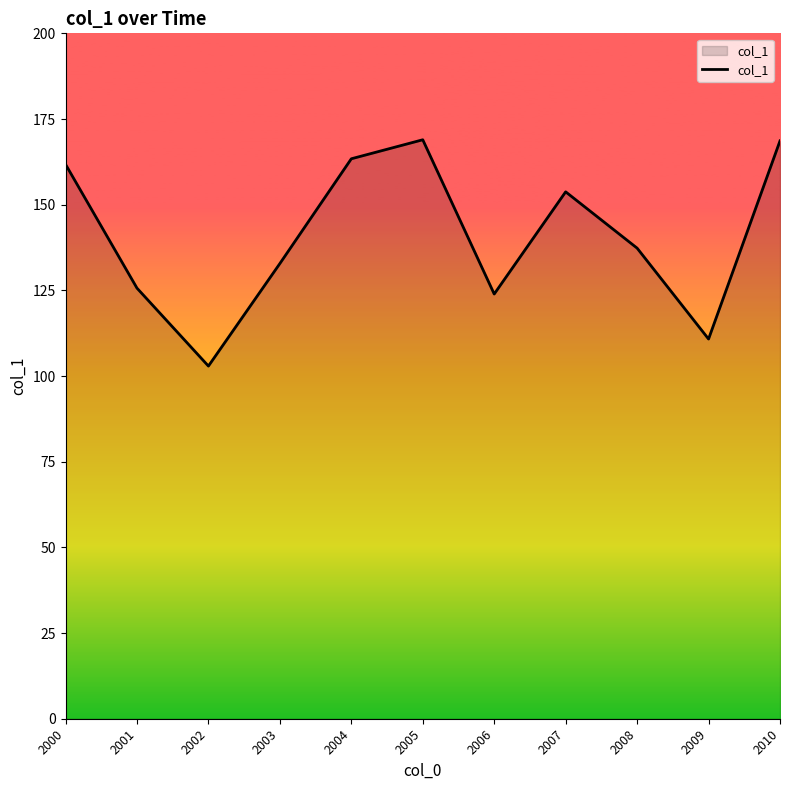

What is the change in value from 2003 to 2008?

+4.5